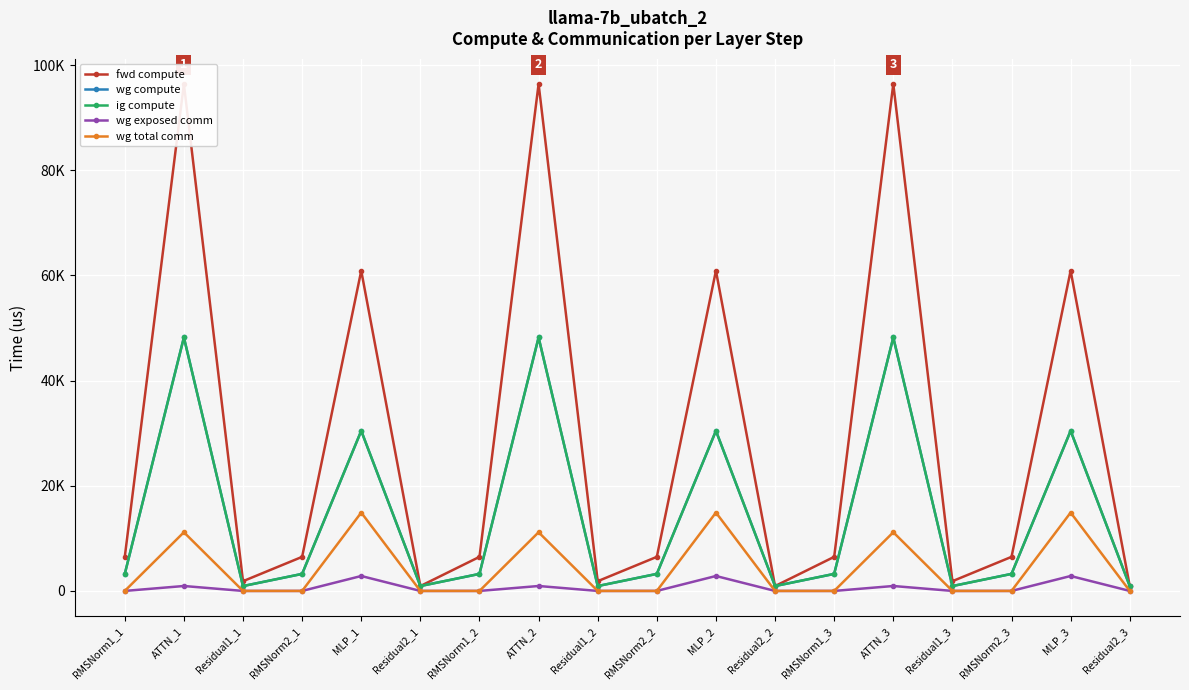

Reading left to right, extract all data points from this chart.

fwd compute: RMSNorm1_1=6481.0	ATTN_1=96418.0	Residual1_1=1851.5	RMSNorm2_1=6481.0	MLP_1=60907.9	Residual2_1=925.7	RMSNorm1_2=6481.0	ATTN_2=96418.0	Residual1_2=1851.5	RMSNorm2_2=6481.0	MLP_2=60907.9	Residual2_2=925.7	RMSNorm1_3=6481.0	ATTN_3=96418.0	Residual1_3=1851.5	RMSNorm2_3=6481.0	MLP_3=60907.9	Residual2_3=925.7
wg compute: RMSNorm1_1=3240.5	ATTN_1=48209.0	Residual1_1=925.7	RMSNorm2_1=3240.5	MLP_1=30454.0	Residual2_1=925.7	RMSNorm1_2=3240.5	ATTN_2=48209.0	Residual1_2=925.7	RMSNorm2_2=3240.5	MLP_2=30454.0	Residual2_2=925.7	RMSNorm1_3=3240.5	ATTN_3=48209.0	Residual1_3=925.7	RMSNorm2_3=3240.5	MLP_3=30454.0	Residual2_3=925.7
ig compute: RMSNorm1_1=3240.5	ATTN_1=48209.0	Residual1_1=925.7	RMSNorm2_1=3240.5	MLP_1=30454.0	Residual2_1=925.7	RMSNorm1_2=3240.5	ATTN_2=48209.0	Residual1_2=925.7	RMSNorm2_2=3240.5	MLP_2=30454.0	Residual2_2=925.7	RMSNorm1_3=3240.5	ATTN_3=48209.0	Residual1_3=925.7	RMSNorm2_3=3240.5	MLP_3=30454.0	Residual2_3=925.7
wg exposed comm: RMSNorm1_1=0.0	ATTN_1=937.3	Residual1_1=0.0	RMSNorm2_1=0.0	MLP_1=2839.5	Residual2_1=0.0	RMSNorm1_2=0.0	ATTN_2=937.3	Residual1_2=0.0	RMSNorm2_2=0.0	MLP_2=2839.5	Residual2_2=0.0	RMSNorm1_3=0.0	ATTN_3=937.3	Residual1_3=0.0	RMSNorm2_3=0.0	MLP_3=2839.5	Residual2_3=0.0
wg total comm: RMSNorm1_1=0.0	ATTN_1=11160.8	Residual1_1=0.0	RMSNorm2_1=0.0	MLP_1=14903.8	Residual2_1=0.0	RMSNorm1_2=0.0	ATTN_2=11160.8	Residual1_2=0.0	RMSNorm2_2=0.0	MLP_2=14903.8	Residual2_2=0.0	RMSNorm1_3=0.0	ATTN_3=11160.8	Residual1_3=0.0	RMSNorm2_3=0.0	MLP_3=14903.8	Residual2_3=0.0